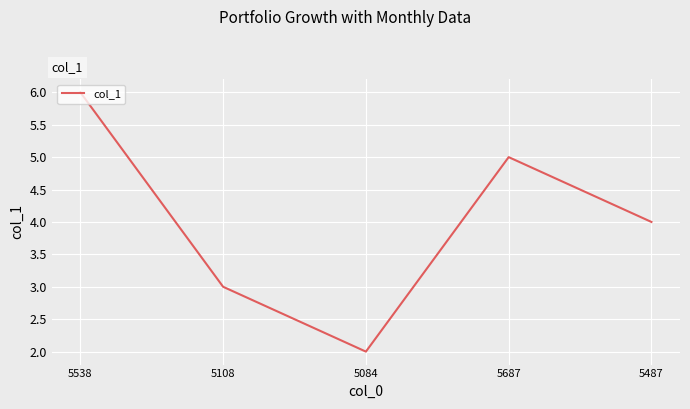

Reading right to left, what are all the values shown in this chart?

5487=4	5687=5	5084=2	5108=3	5538=6